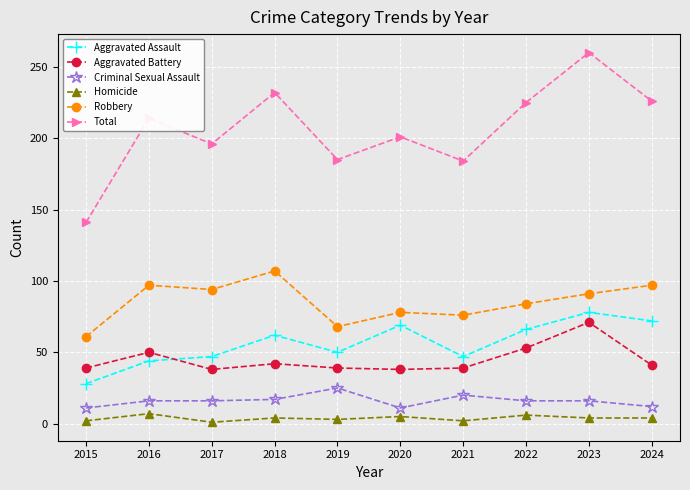

What is the average value of the Homicide series?

4